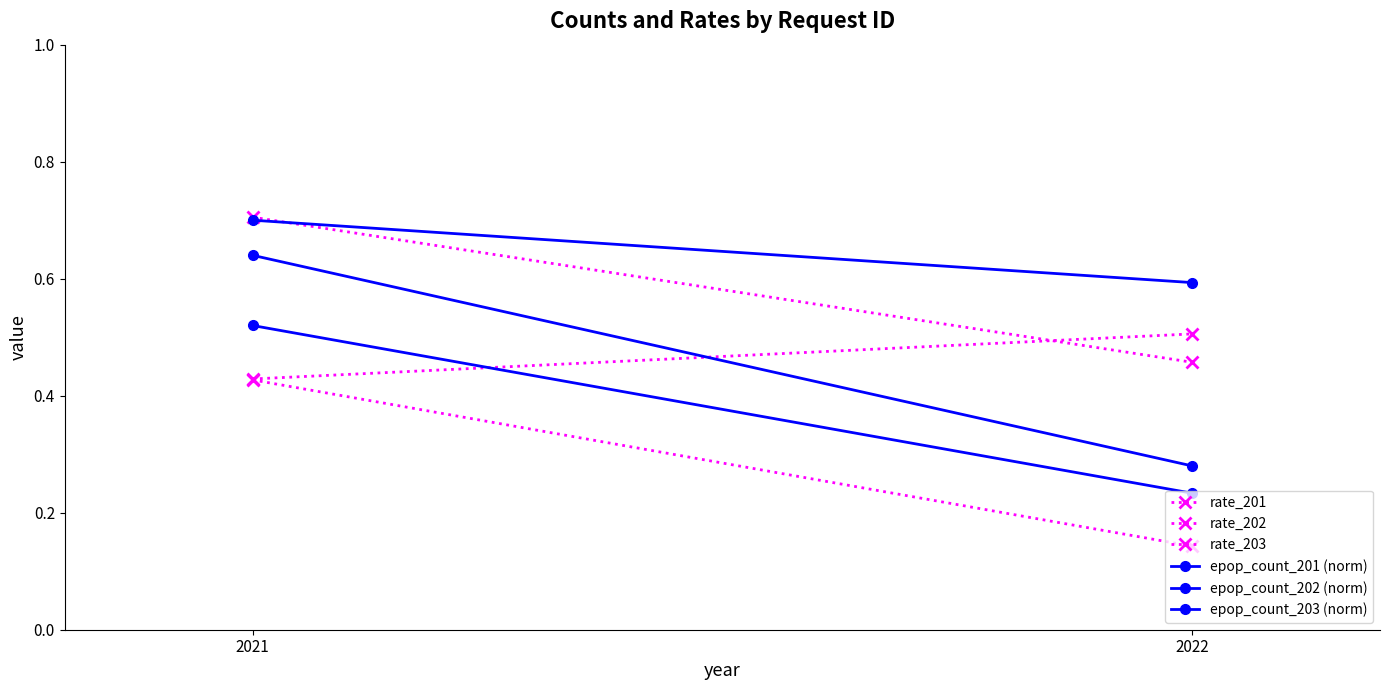

The epop_count_201 (norm) series shows 0.4 at 2022. True or false?

False